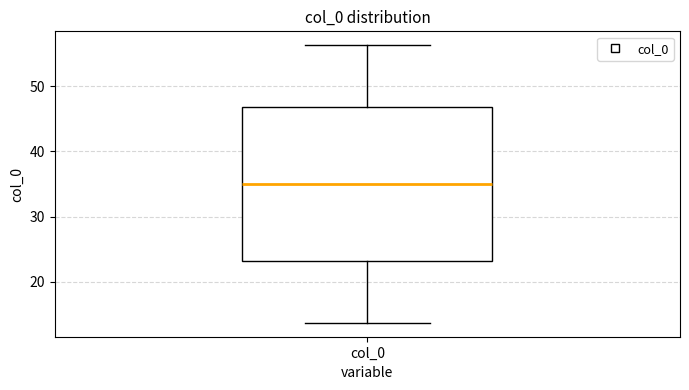

Where is the lower edge of the box for col_0 on the y-axis? The values are not printed on the chart, so give them approximately, as read against the axis.

23